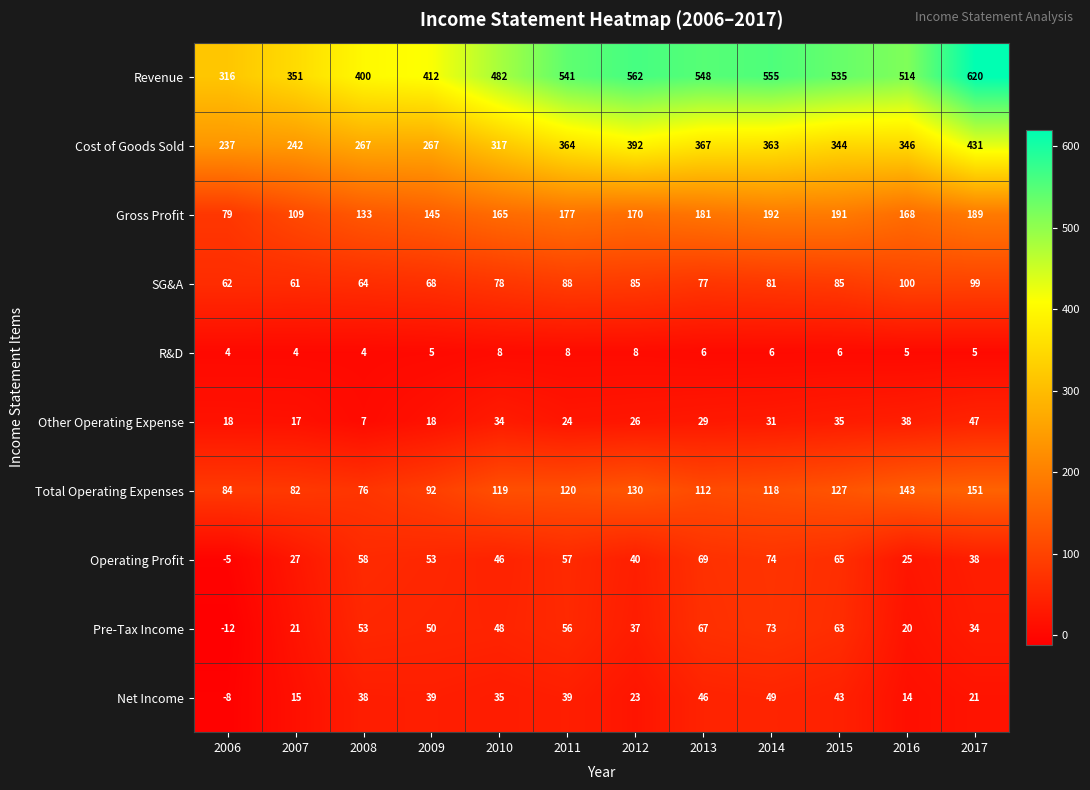

How many series are shown in this chart?

10